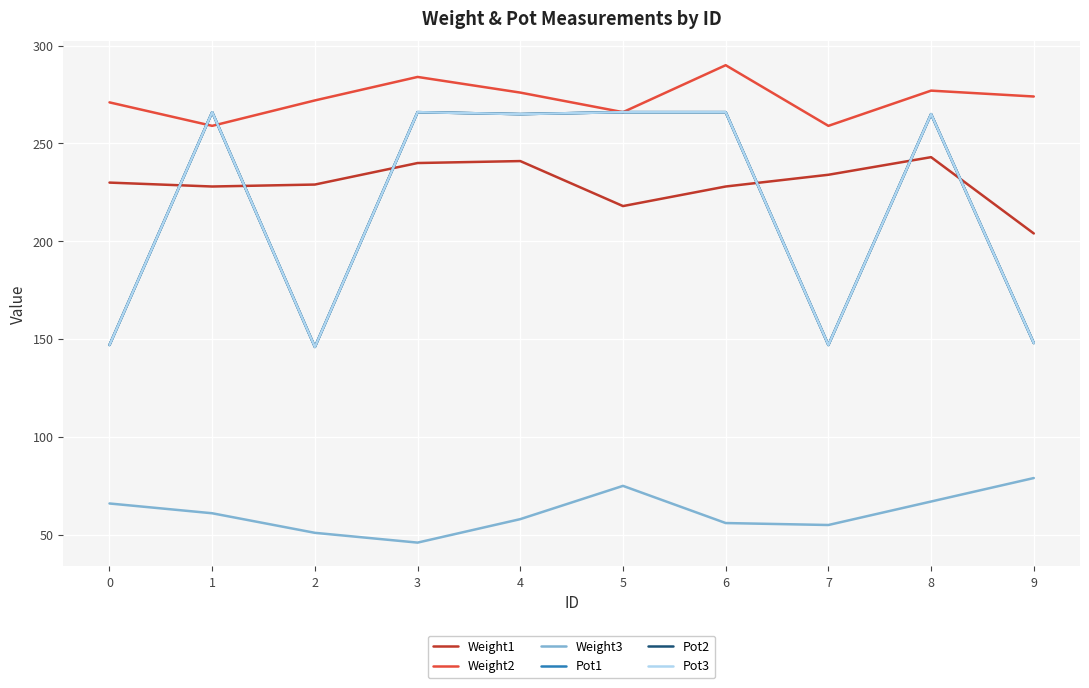

Reading right to left, what are all the values shown in this chart?

Weight1: 9=204	8=243	7=234	6=228	5=218	4=241	3=240	2=229	1=228	0=230
Weight2: 9=274	8=277	7=259	6=290	5=266	4=276	3=284	2=272	1=259	0=271
Weight3: 9=79	8=67	7=55	6=56	5=75	4=58	3=46	2=51	1=61	0=66
Pot1: 9=148	8=265	7=147	6=266	5=266	4=265	3=266	2=146	1=266	0=147
Pot2: 9=148	8=265	7=147	6=266	5=266	4=265	3=266	2=146	1=266	0=147
Pot3: 9=148	8=265	7=147	6=266	5=266	4=265	3=266	2=146	1=266	0=147